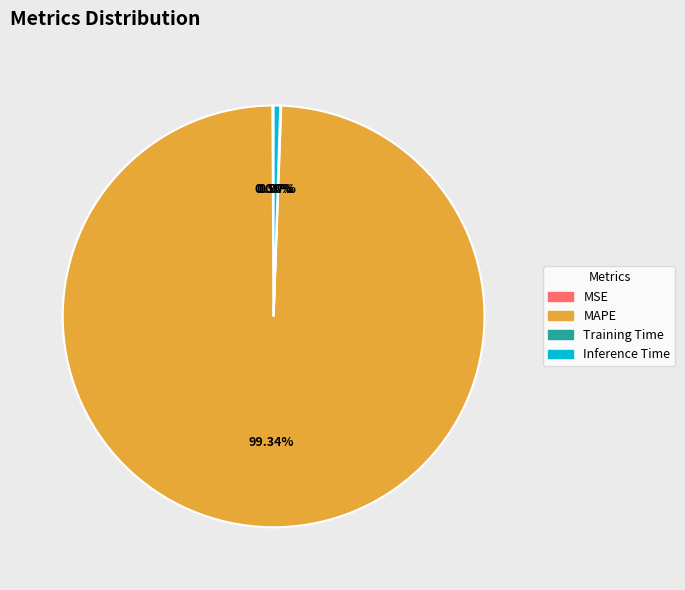

Which slice is the largest?

MAPE